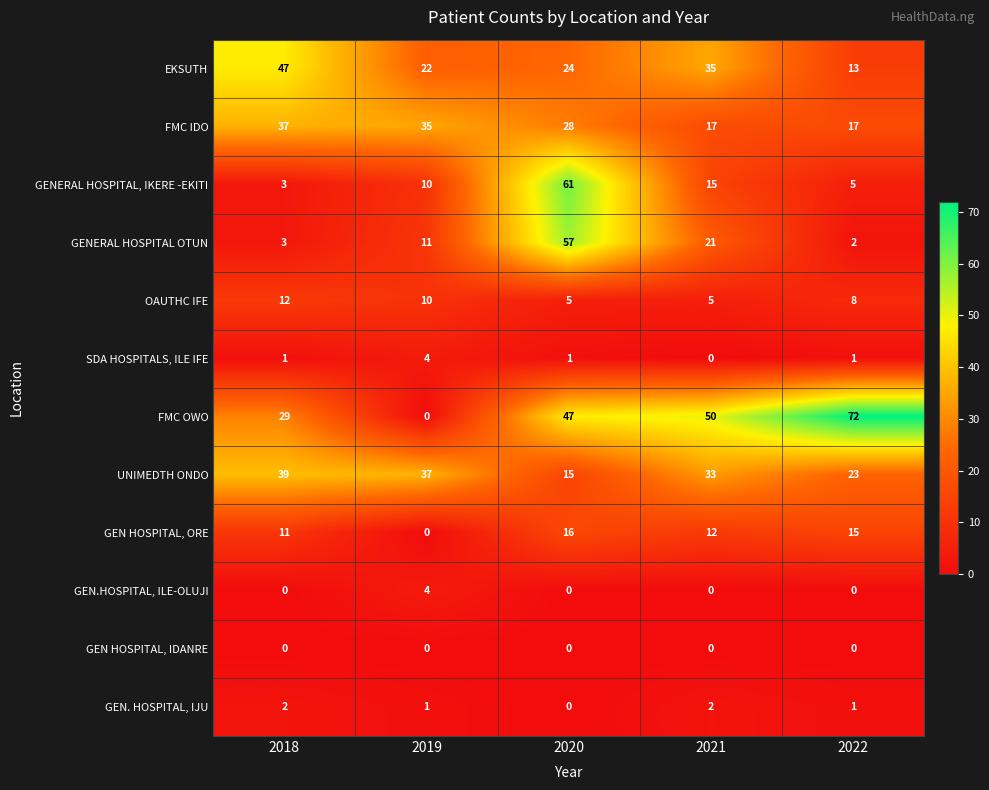

At which label is OAUTHC IFE closest to 8?

2022